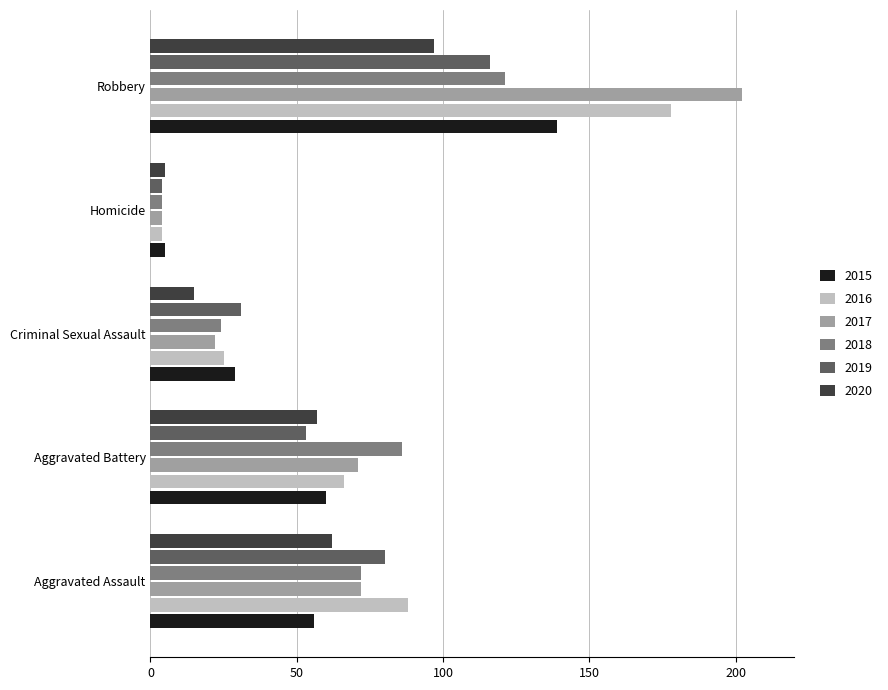

Rank the categories by 2020 value from lowest to highest.

Homicide, Criminal Sexual Assault, Aggravated Battery, Aggravated Assault, Robbery